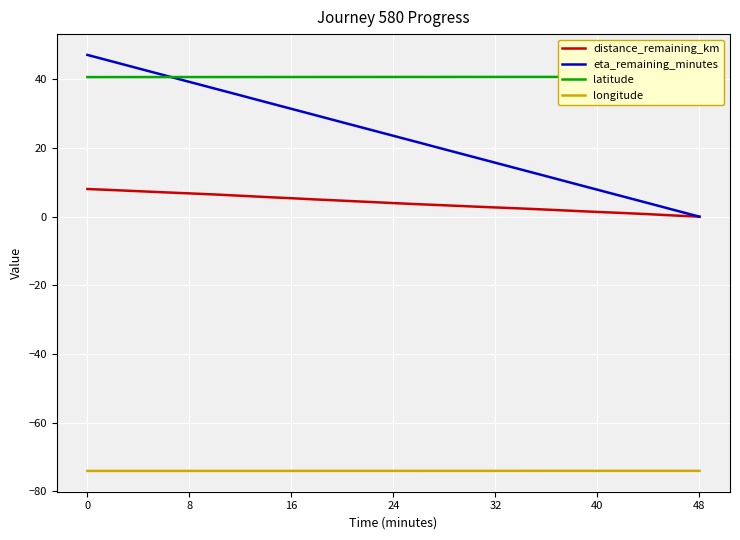

True or false: longitude and latitude cross at least once.

False